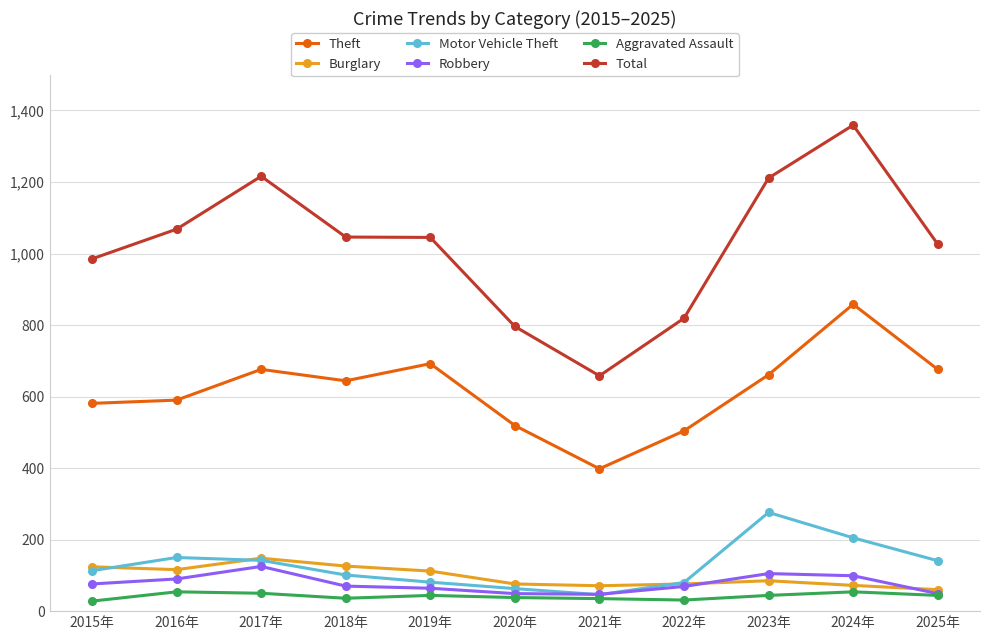

At which category is the sum across all series the highest?

2024年